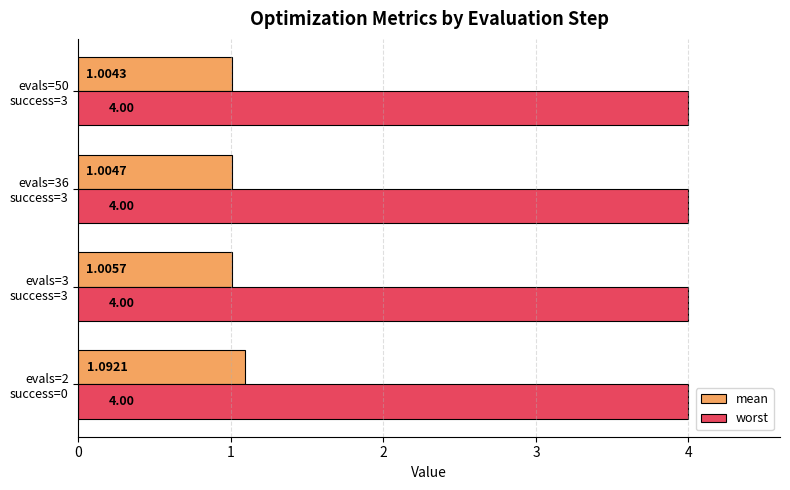

What is the highest value of the worst series?

4.0